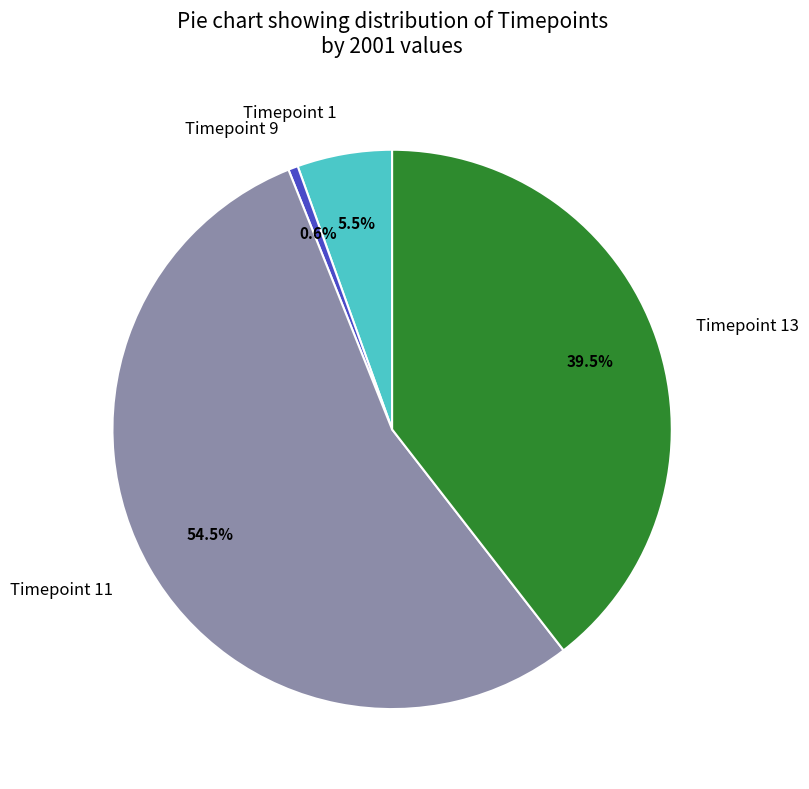

Which slice represents more than half of the pie?

Timepoint 11